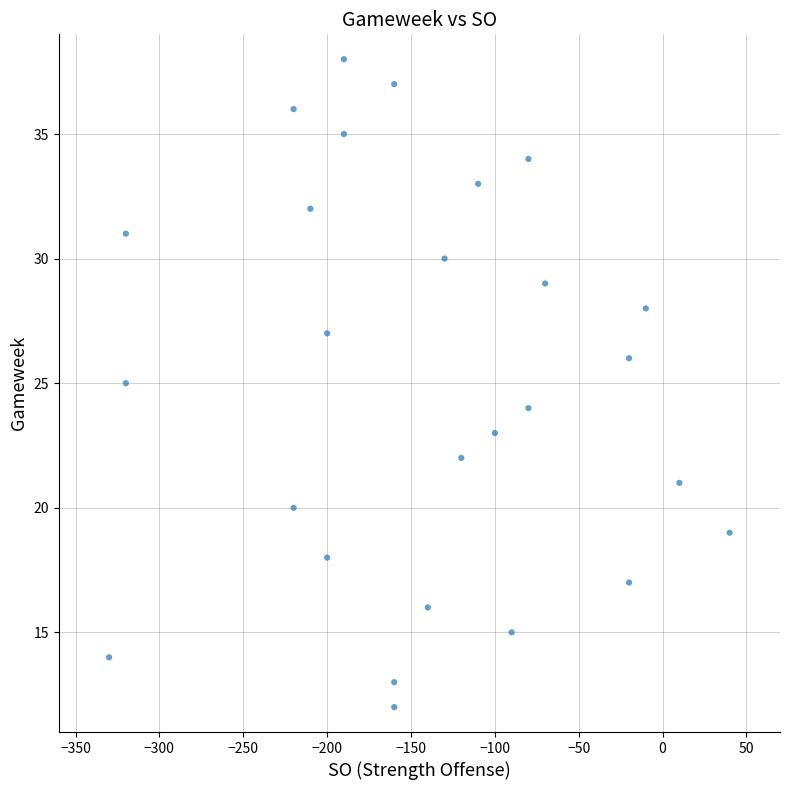

What is the range of Y values (max minus min)?

26